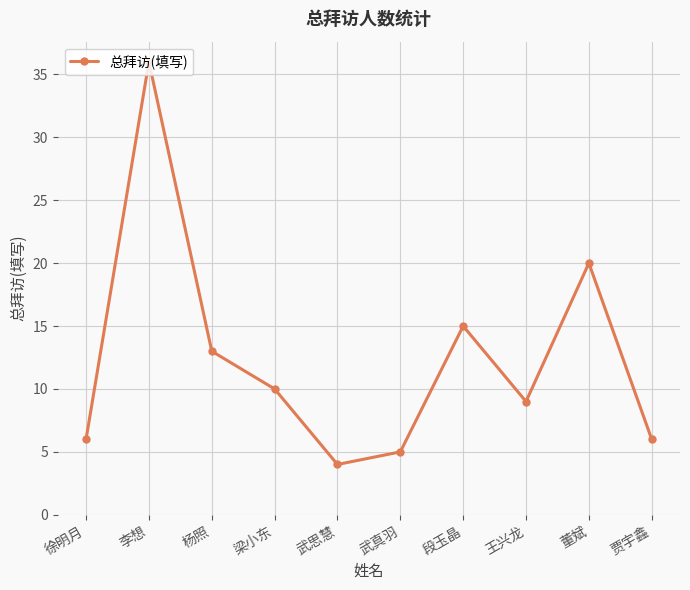

What is the value of the 2nd point from the left?

36